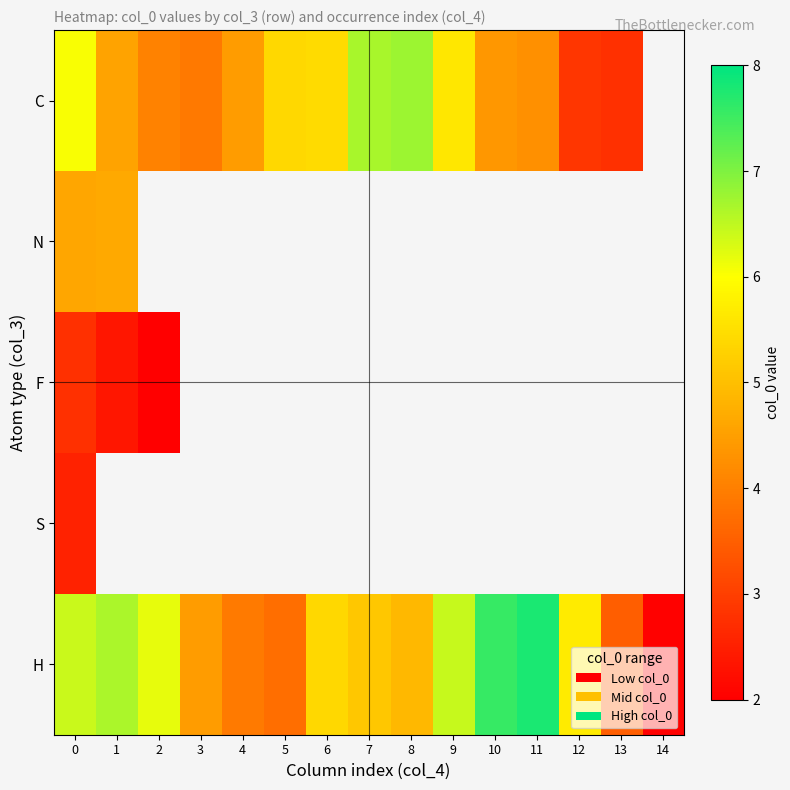

How many values in row_2 are above zero?

3